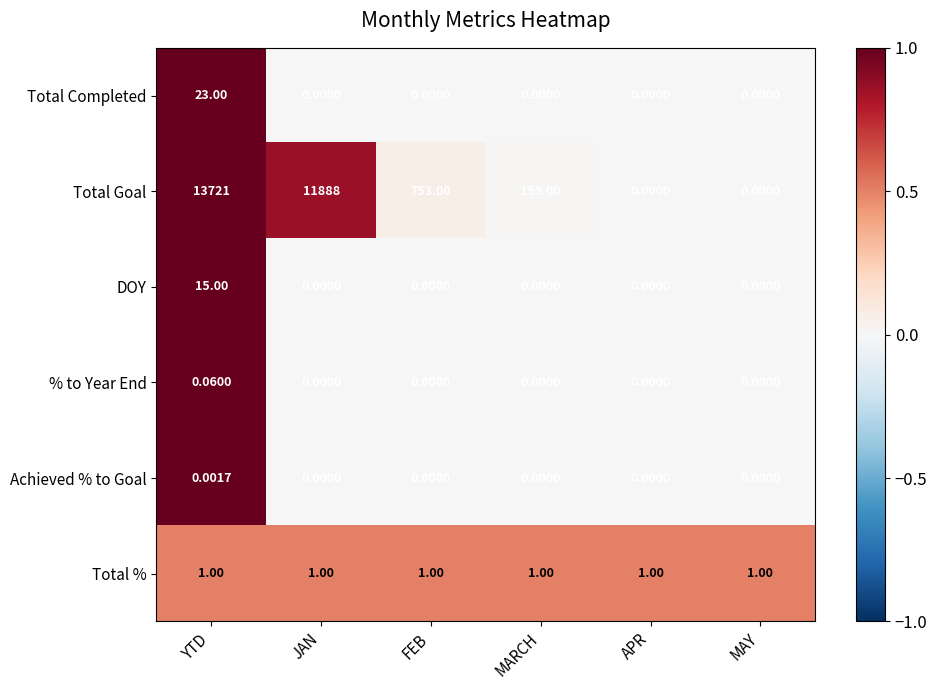

Which series changed the most between YTD and JAN?

Total Goal